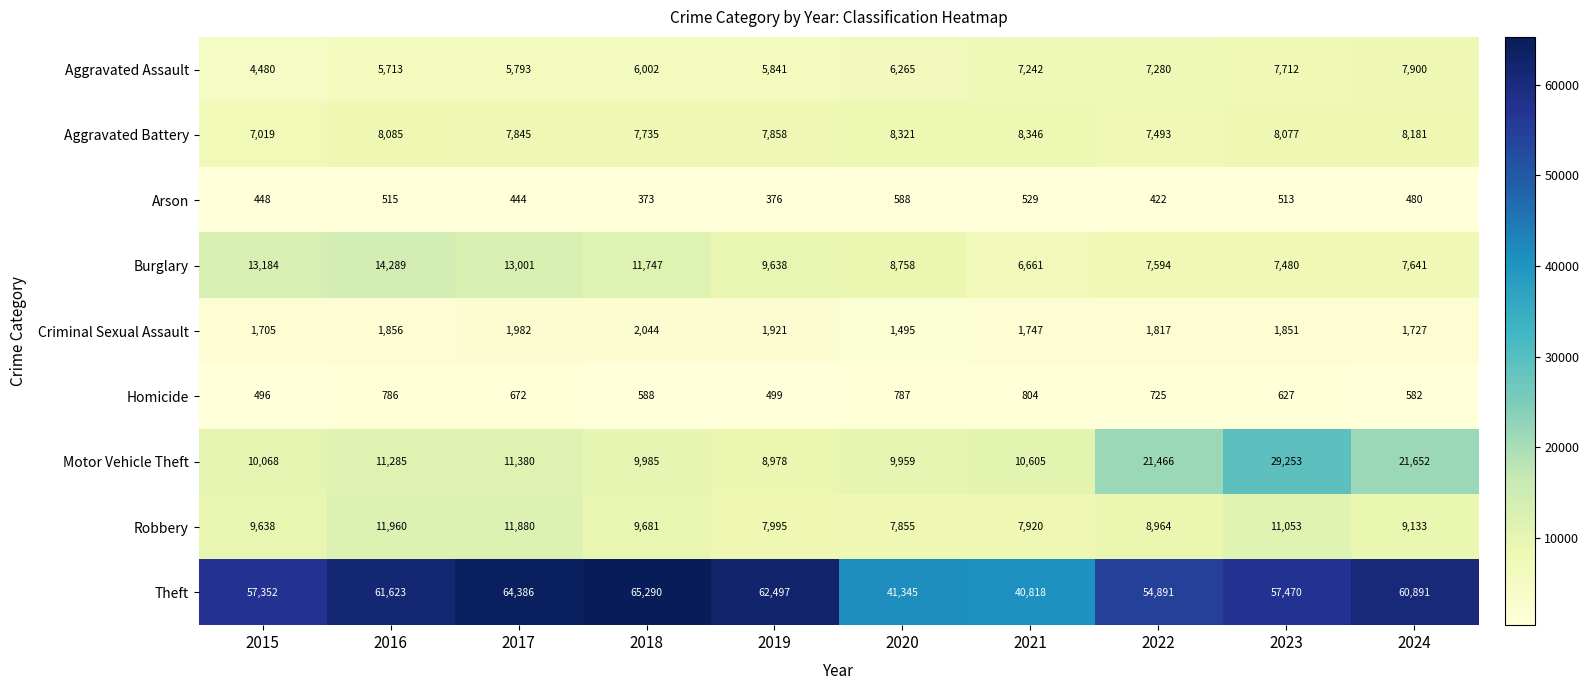

At how many categories does at least one series exceed 46792?

8